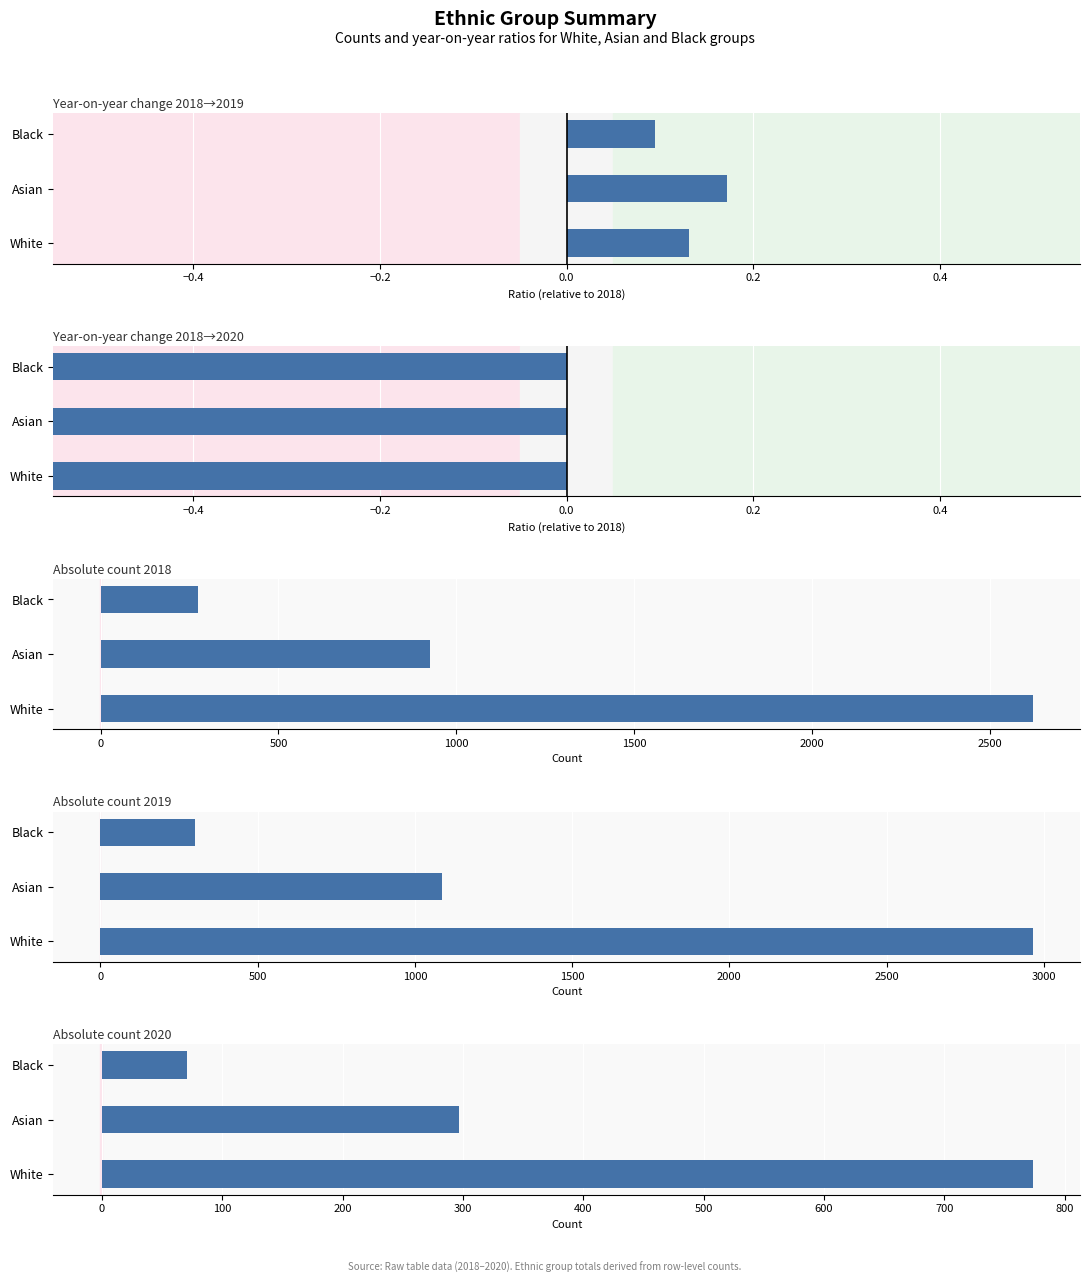

What is the value of the Count bar at the 3rd from the left?

71.0